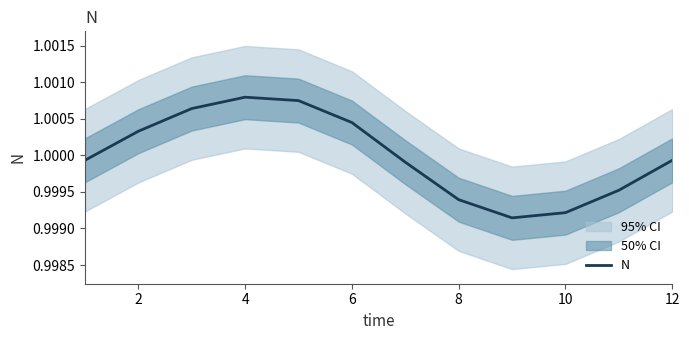

Is it true that N equals 0.6 at 6?

False